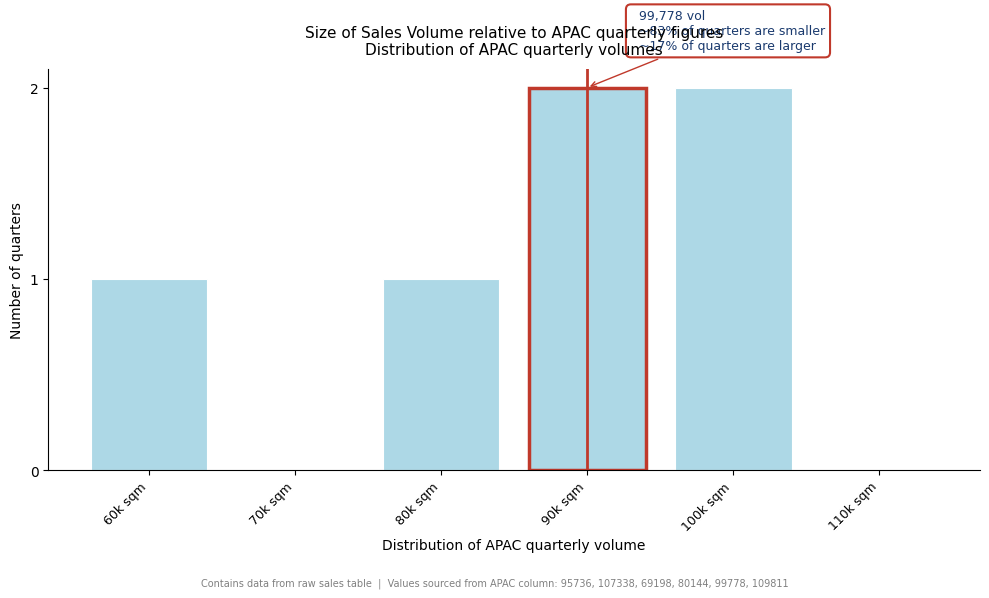

Reading left to right, list all the values displayed in this chart.

60k sqm=1	70k sqm=0	80k sqm=1	90k sqm=2	100k sqm=2	110k sqm=0